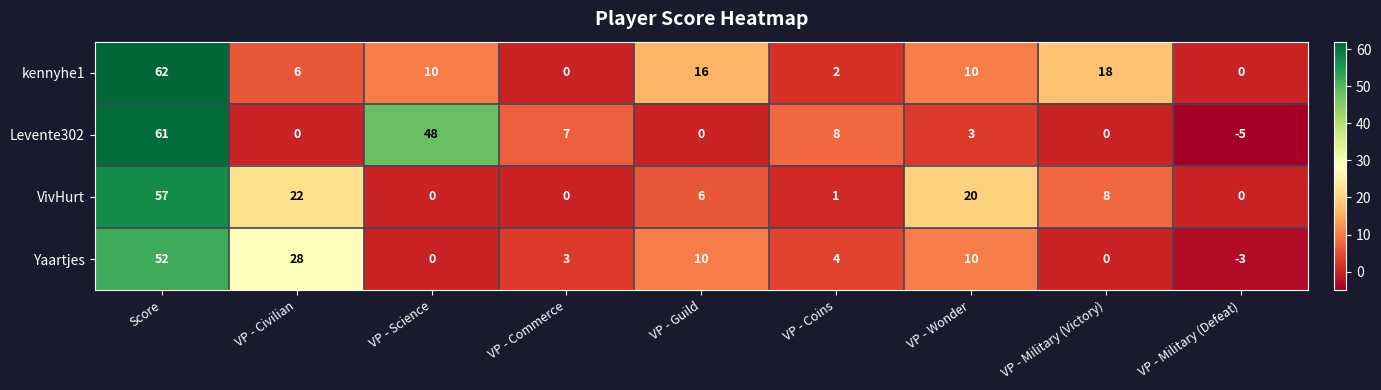

Which series has the widest spread of values?

Levente302